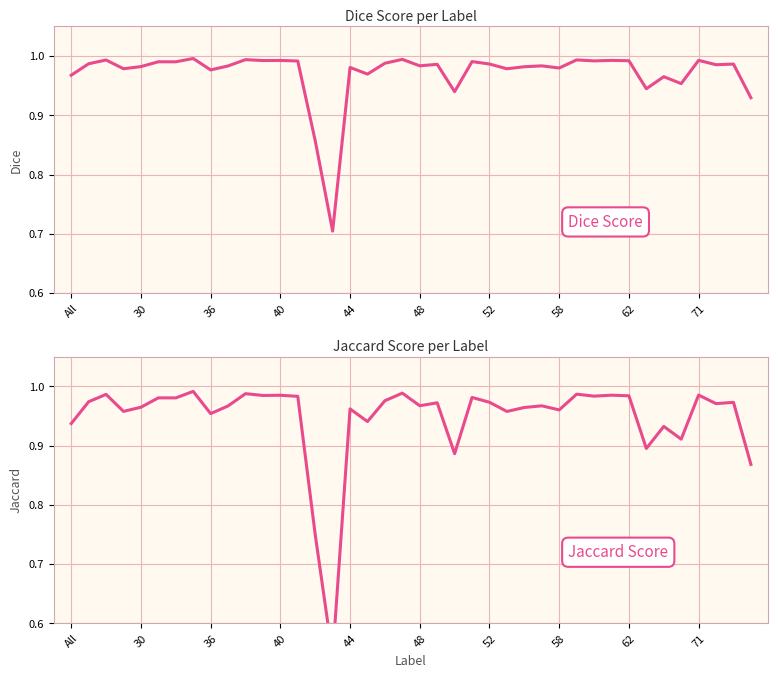

True or false: Jaccard and Dice intersect in this chart.

False